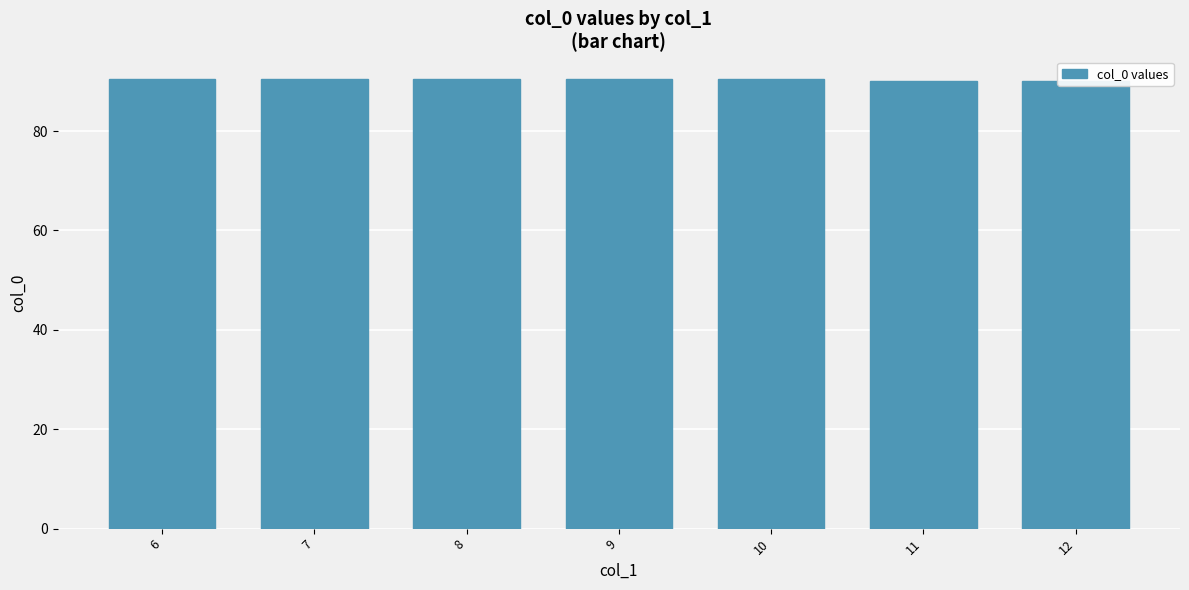

Reading right to left, extract all data points from this chart.

90.0	90.0	90.5	90.5	90.5	90.5	90.5